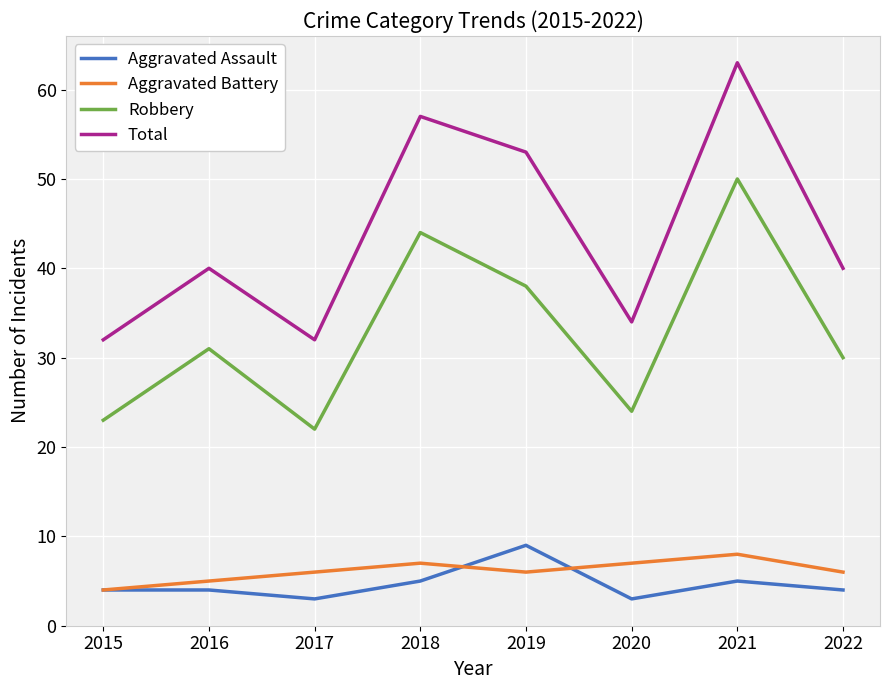

The Aggravated Battery series shows 6 at 2017. True or false?

True